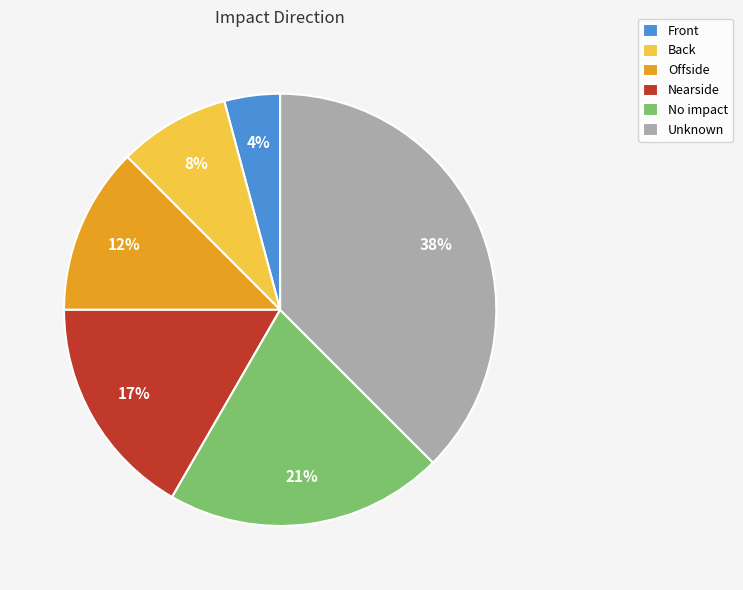

Is there any slice that represents more than half of the pie?

No